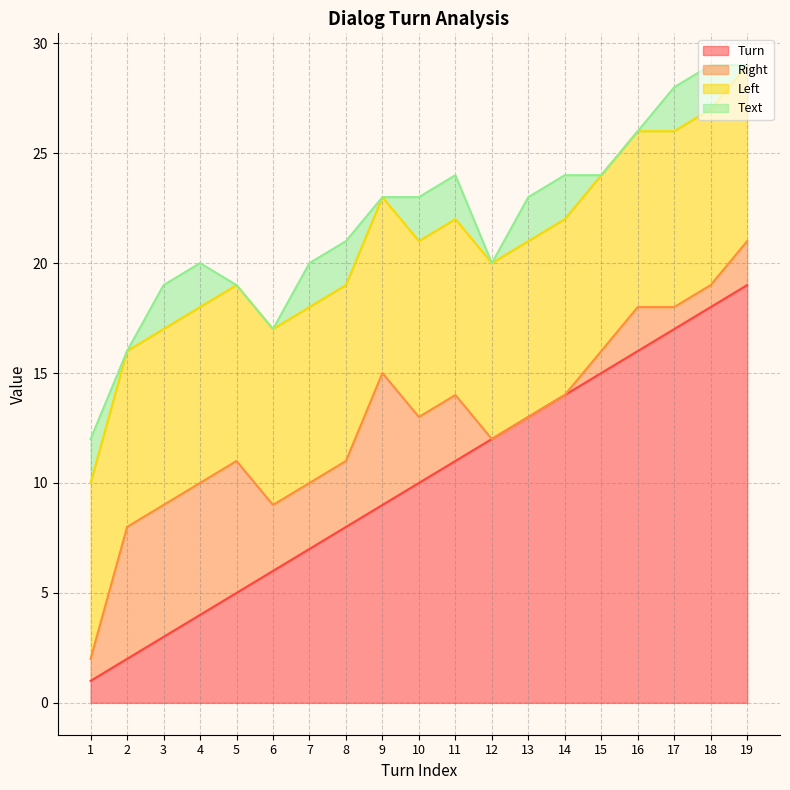

True or false: Left has more than 2 interior local peaks.

False